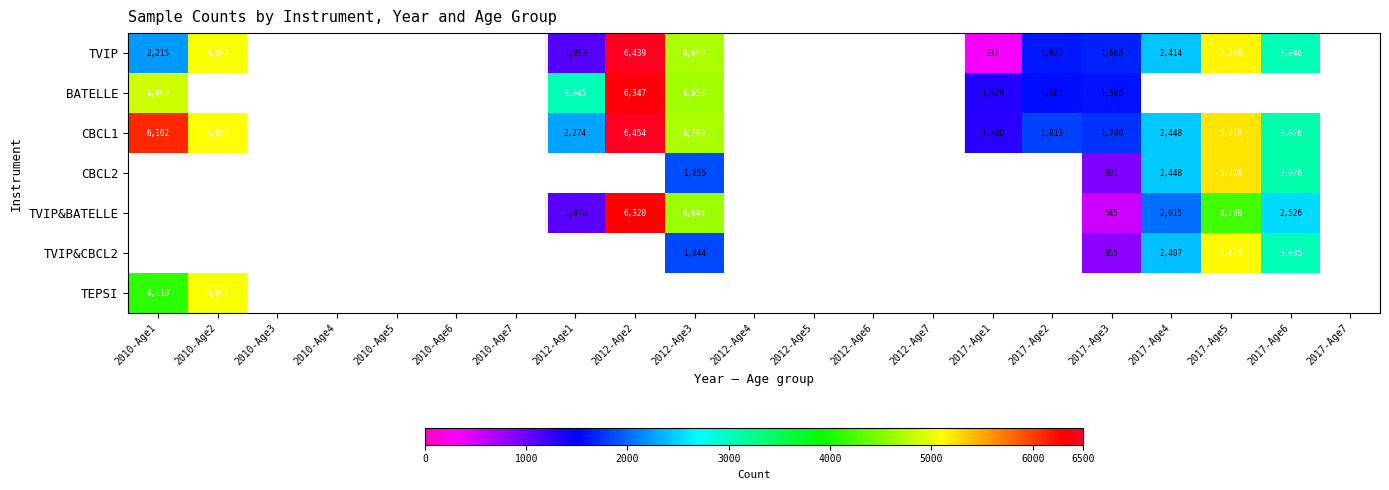

Count the number of data series in this chart.

7